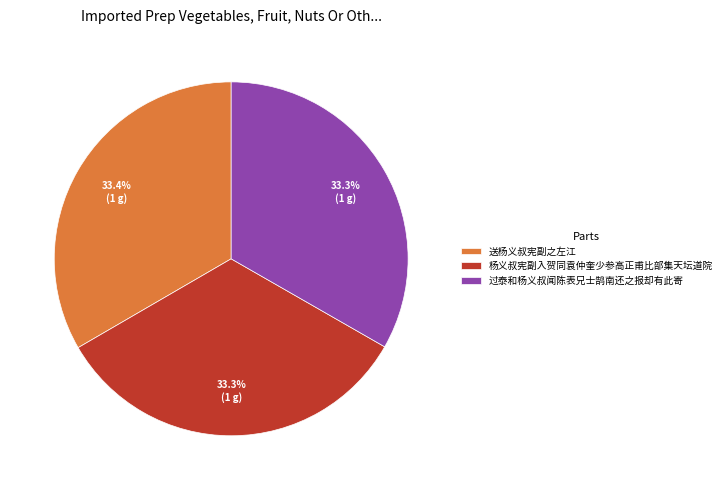

Combined, what portion of the pie is 杨义叔宪副入贺同袁仲奎少参高正甫比部集天坛道院 and 送杨义叔宪副之左江?

66.7%